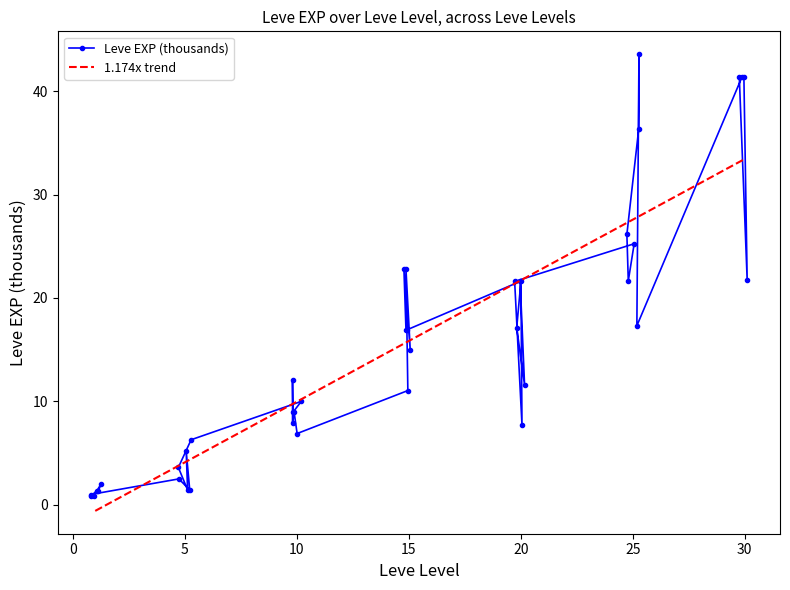

What is the value of the Leve EXP (thousands) point at the 22nd from the left?

16.9